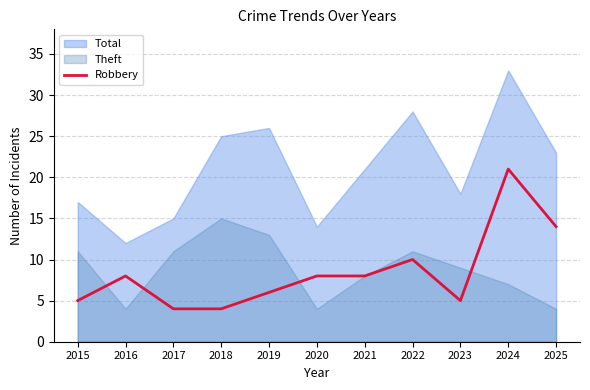

What is the maximum value for Robbery?

21